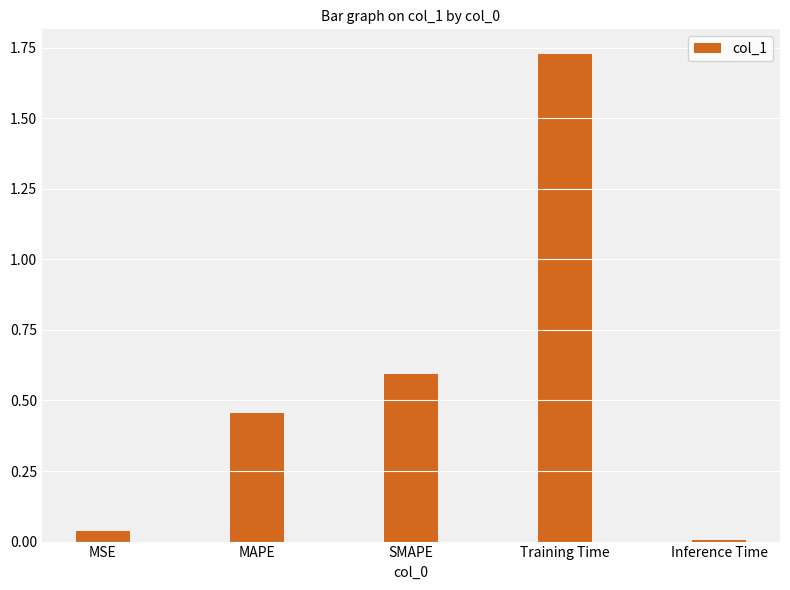

Which category has the lowest value across all series?

Inference Time